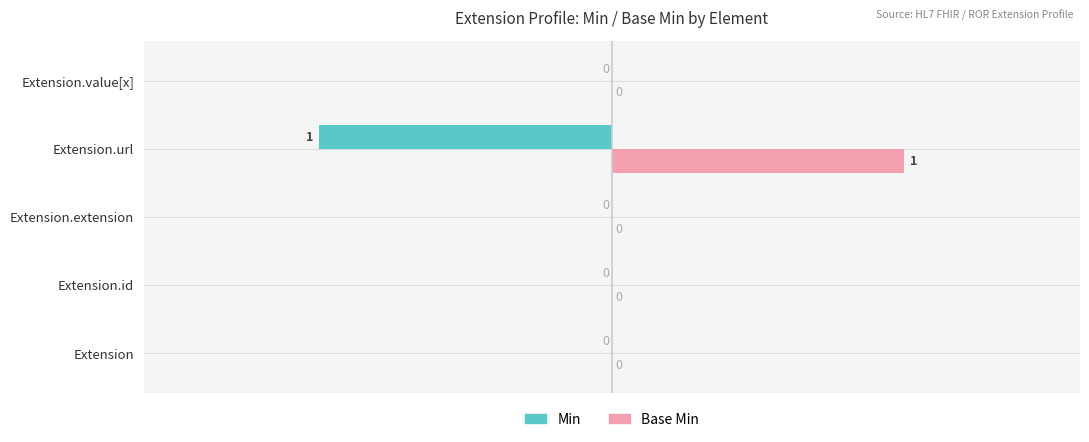

Is it true that Min equals -1 at Extension.id?

False